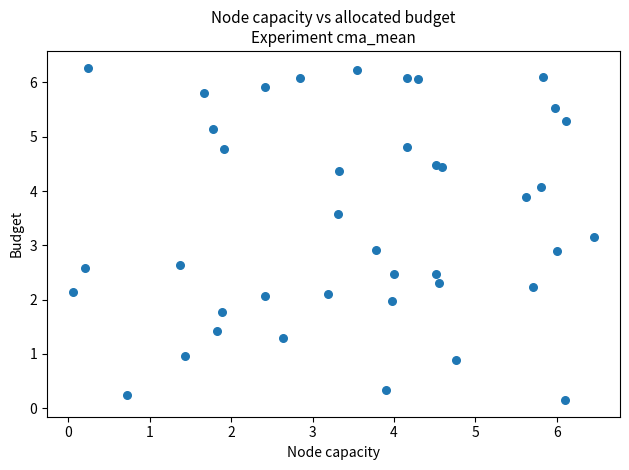

What is the range of Y values (max minus min)?

6.1